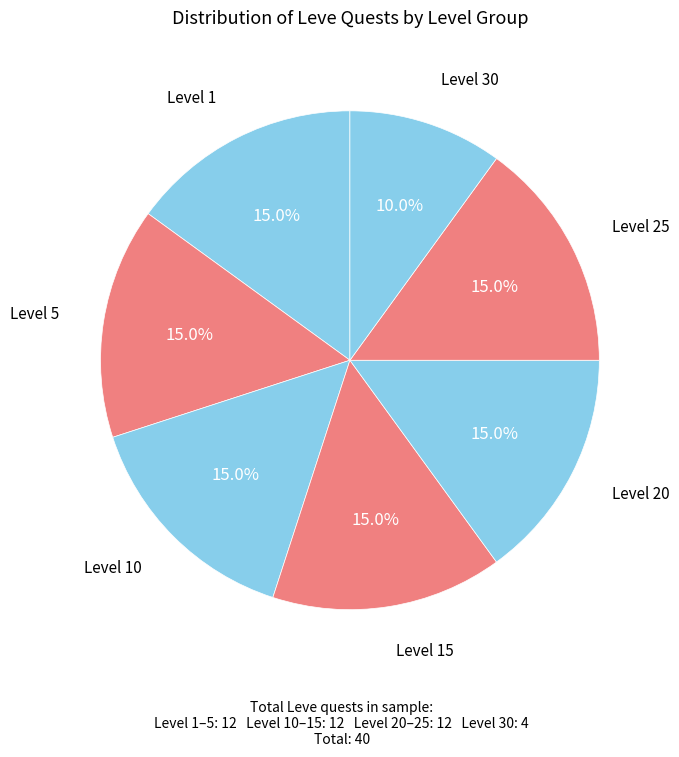

Is there a majority slice in this chart?

No